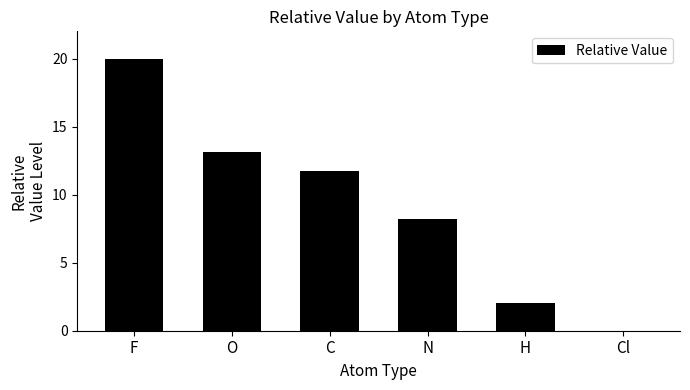

How many values are above zero?

5